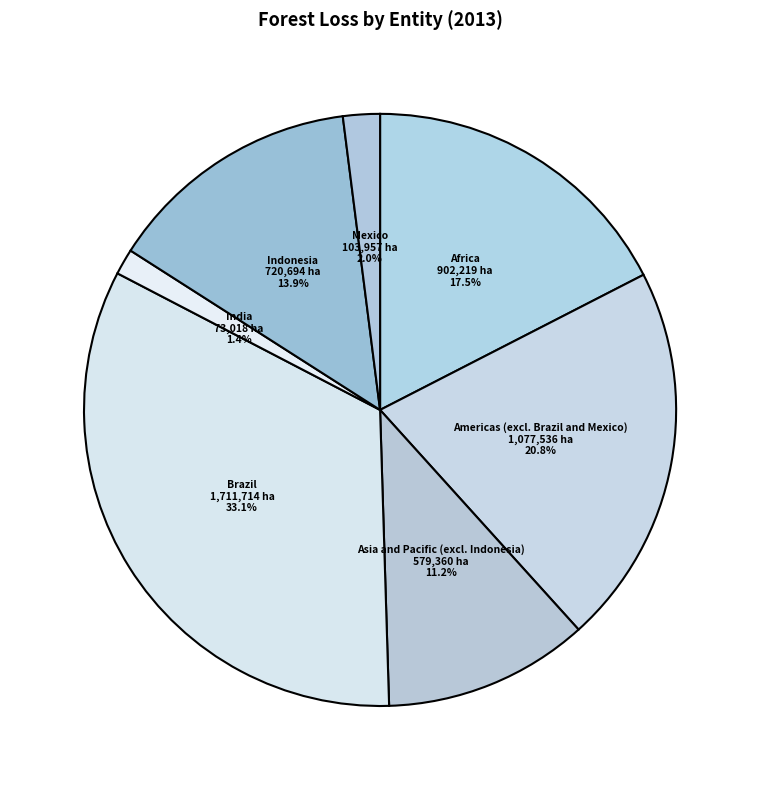

How many segments does this pie chart have?

7